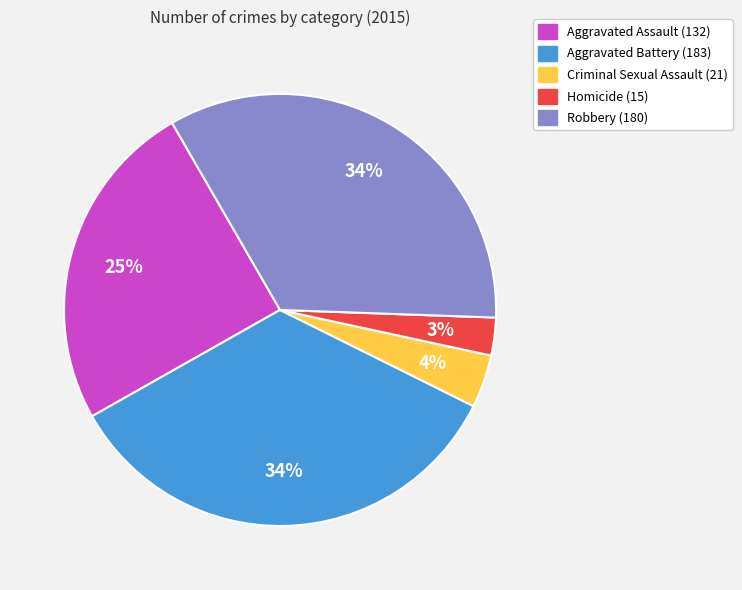

To the nearest percent, what is the combined percentage of Aggravated Battery and Homicide?

37%